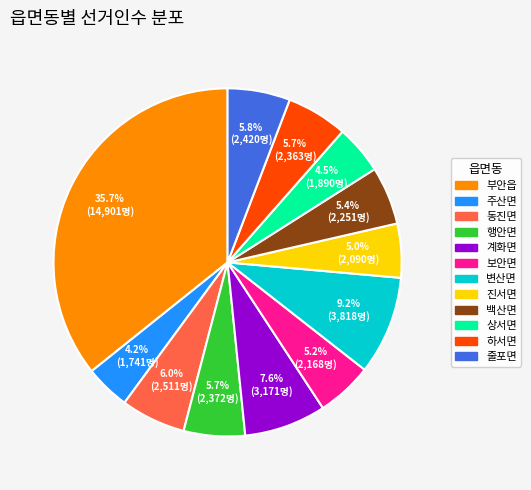

What is the largest slice in the pie chart?

부안읍